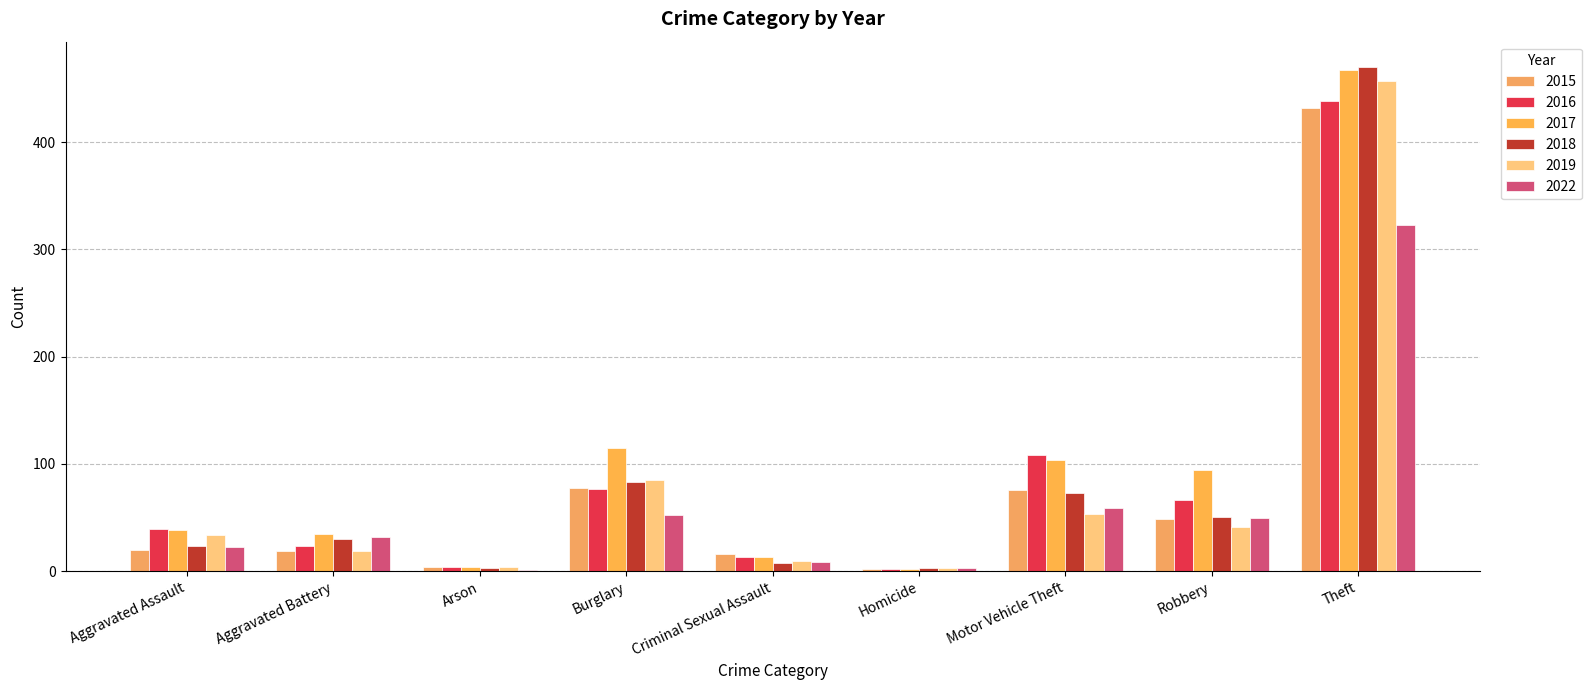

What are all the series names shown in the legend?

2015, 2016, 2017, 2018, 2019, 2022